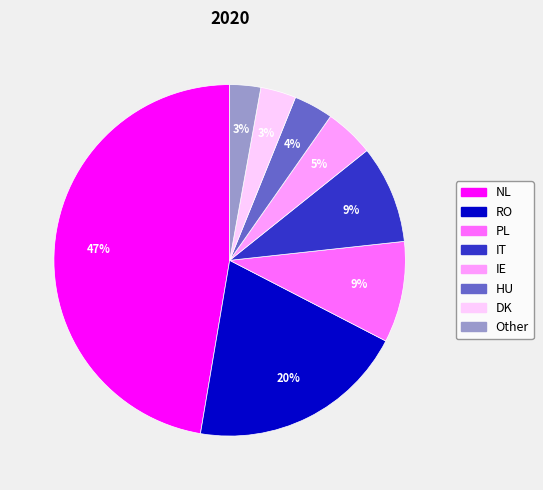

Does any single category account for the majority?

No